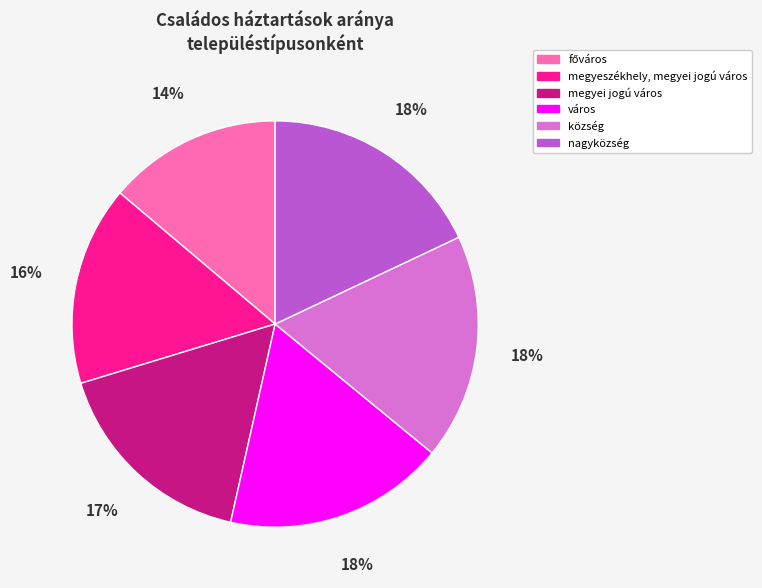

Approximately how many times larger is the value at megyei jogú város compared to község?

0.9